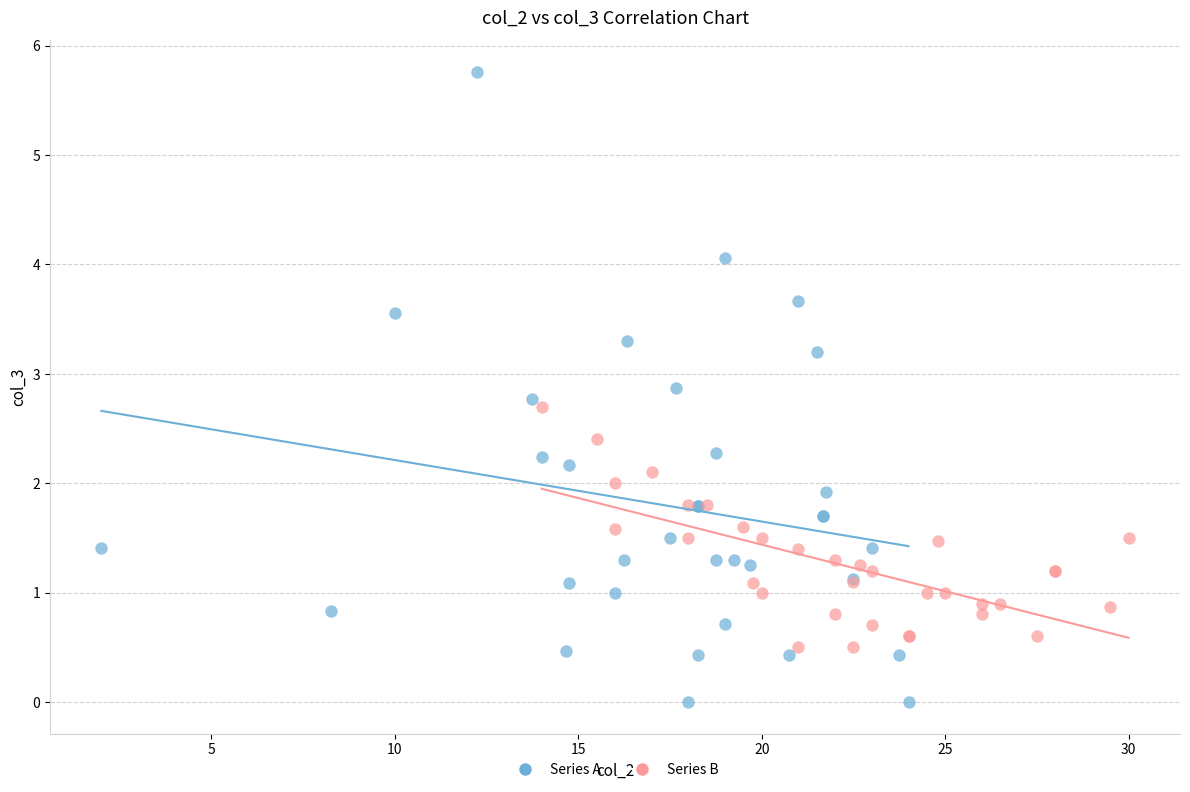

Which series contains the lowest Y value?

Series A